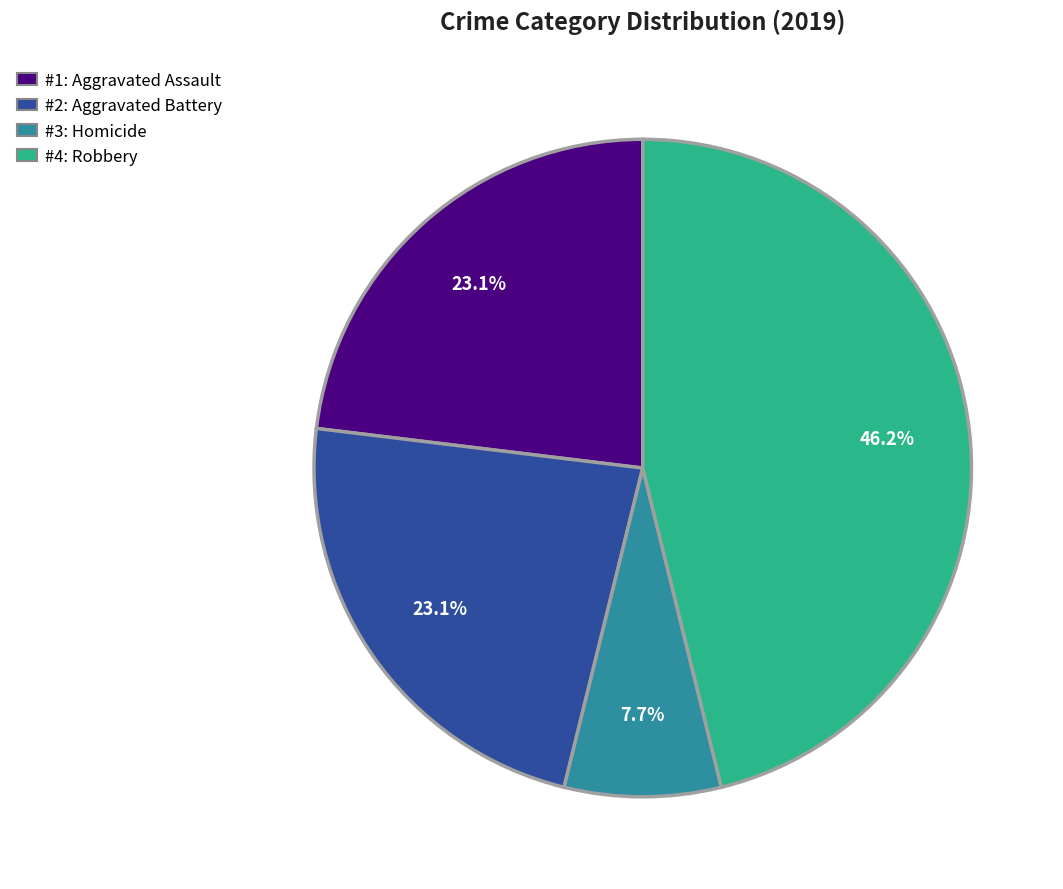

Does any single category account for the majority?

No